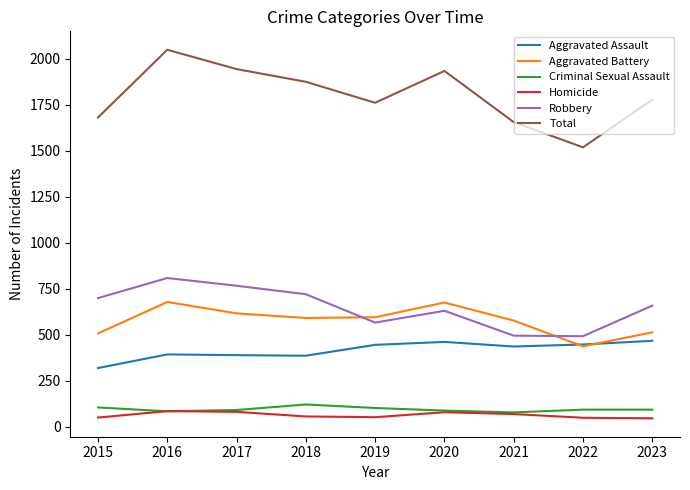

True or false: Aggravated Assault and Criminal Sexual Assault cross at least once.

False